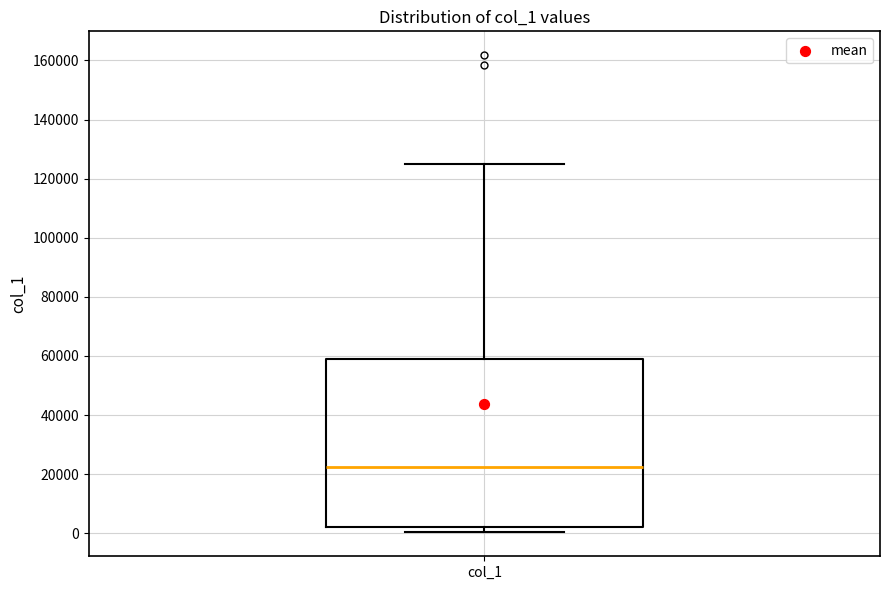

Where is the lower edge of the box for col_1 on the y-axis? The values are not printed on the chart, so give them approximately, as read against the axis.

2000